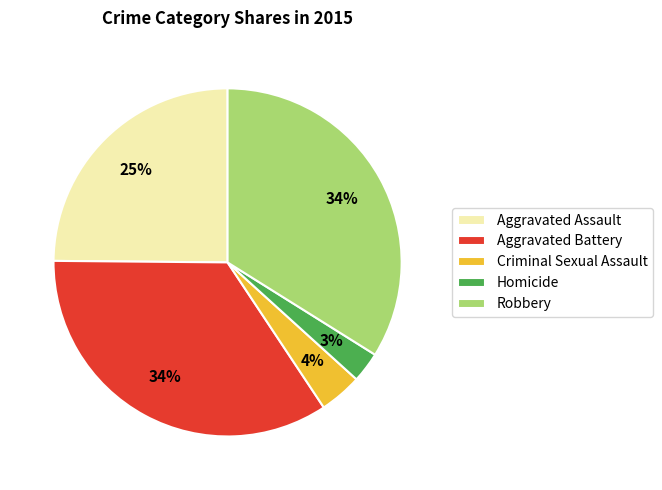

To the nearest percent, what percentage of the pie is Aggravated Assault?

25%